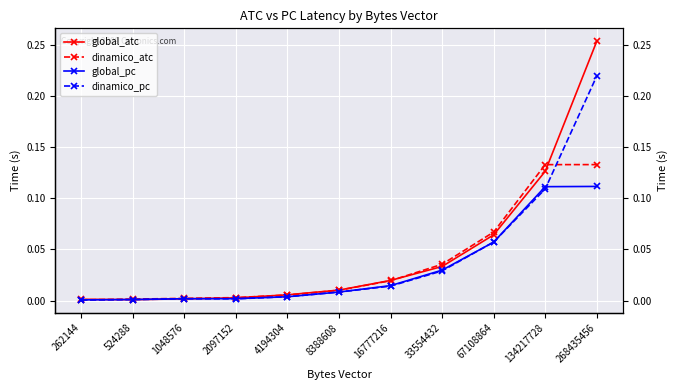

Which series has the largest range (max minus min)?

global_atc